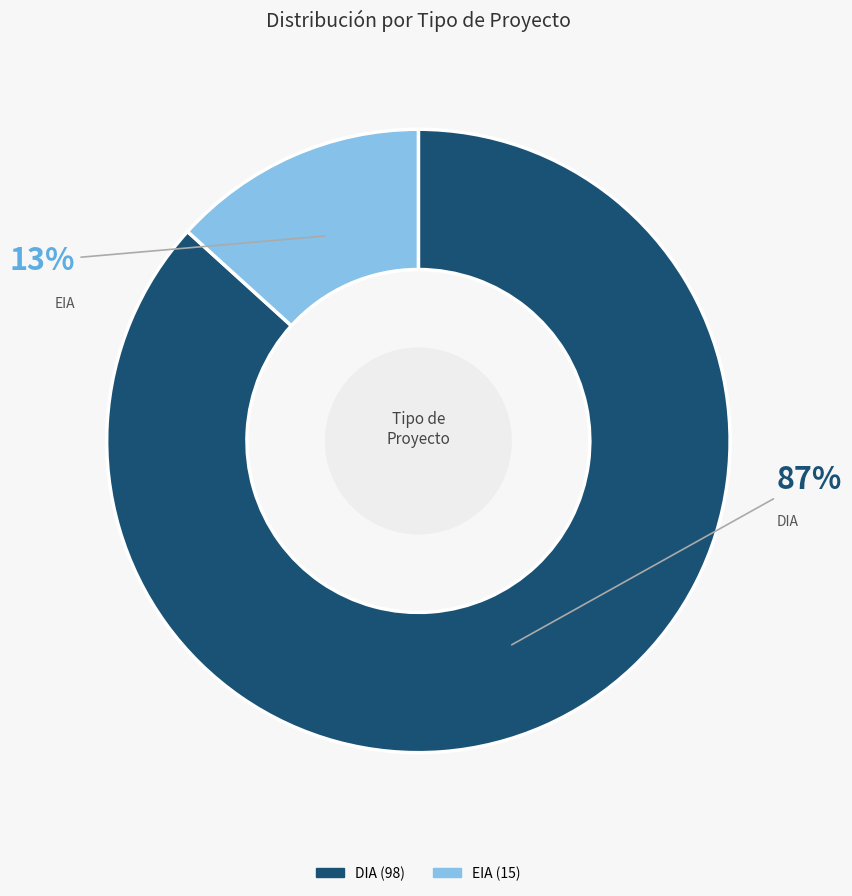

How many slices are in this pie chart?

2